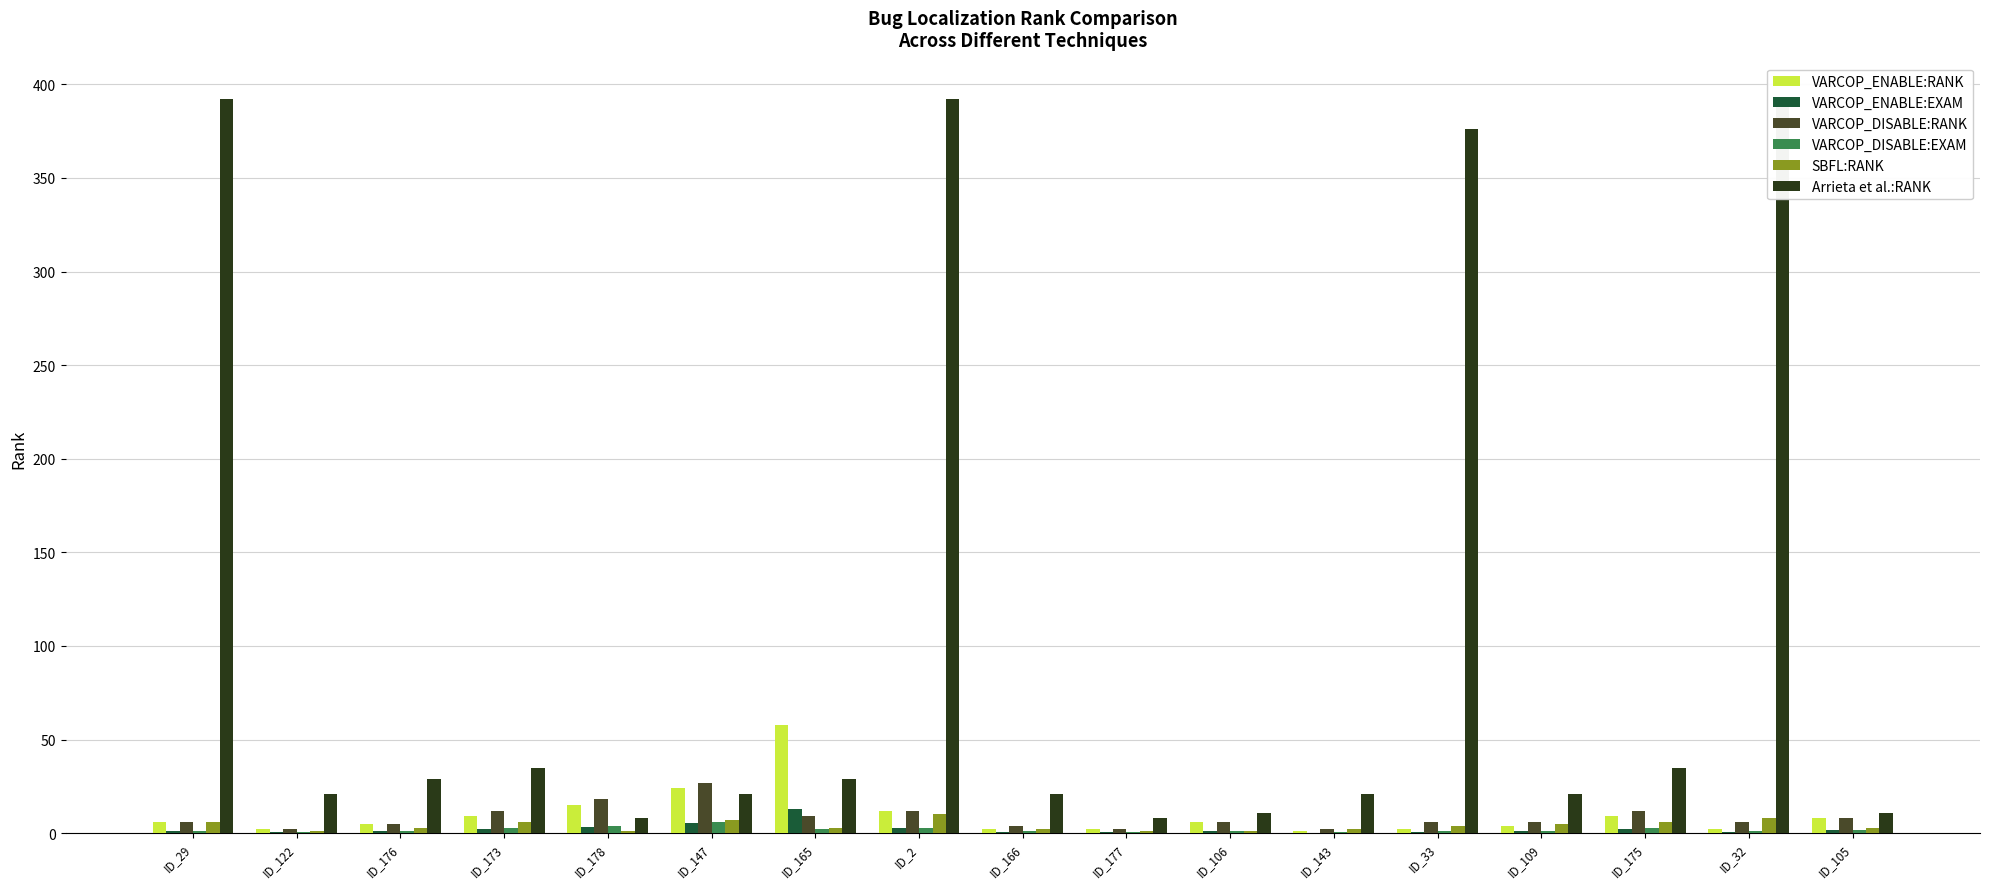

What is the spread (max minus min) of values at ID_109?

20.1